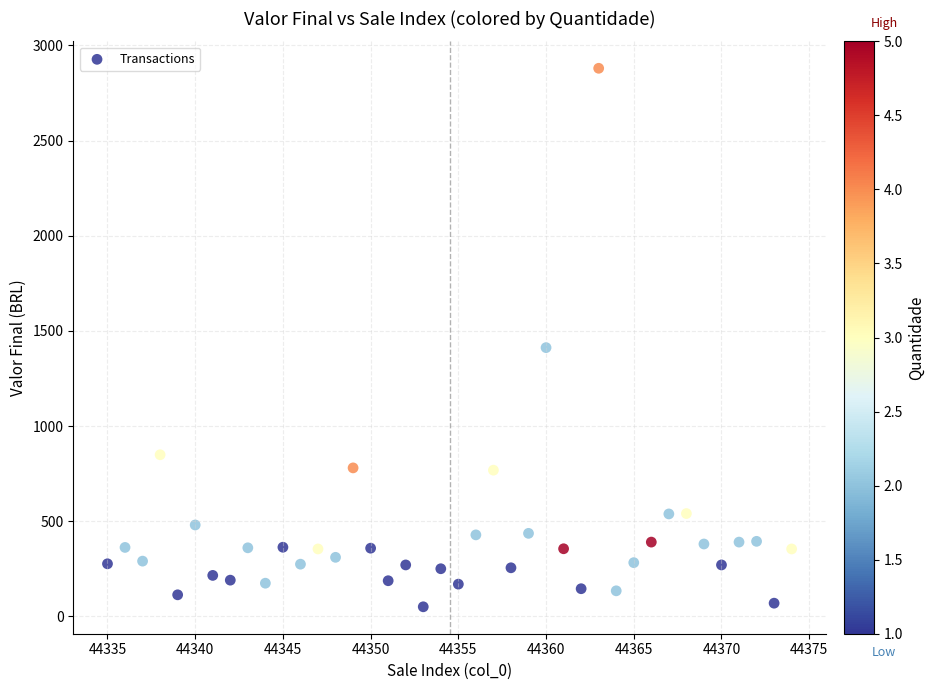

What Y value in the scatter plot is closest to 1465?

1412